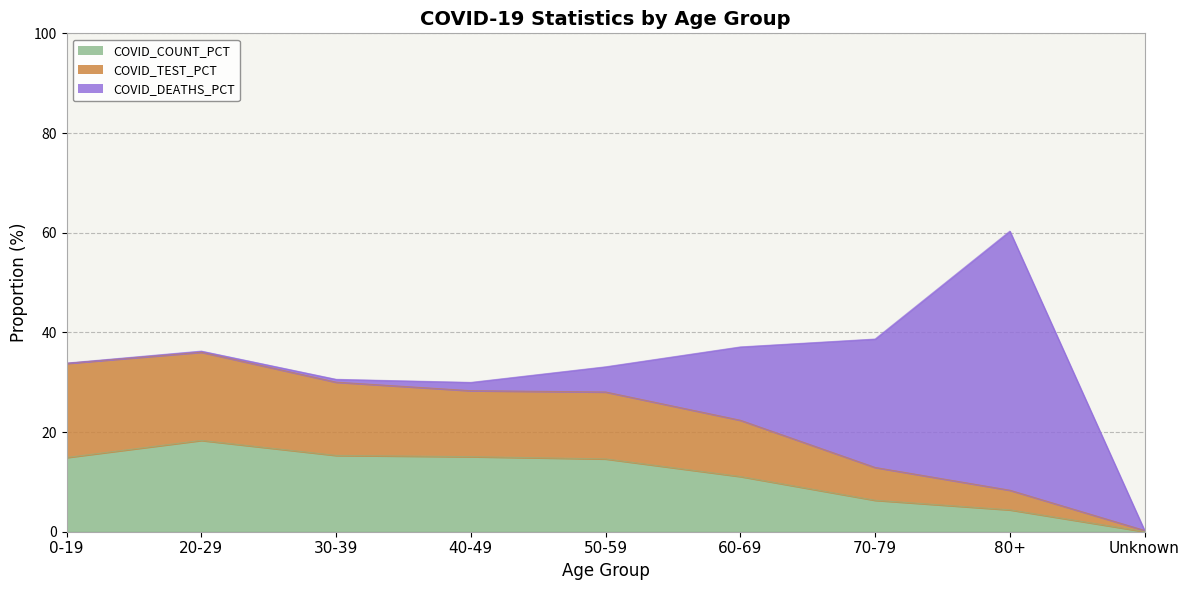

Is the value of COVID_COUNT_PCT at 0-19 greater than the value of COVID_TEST_PCT at 20-29?

No